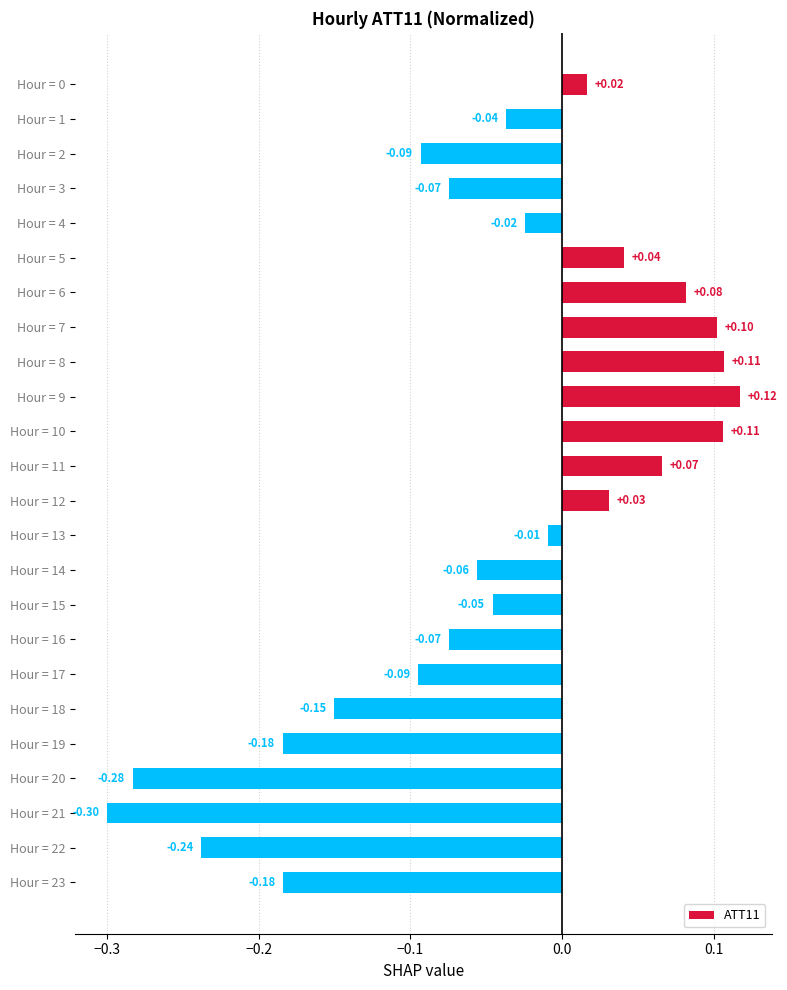

What is the change in value from Hour = 21 to Hour = 22?

+0.1